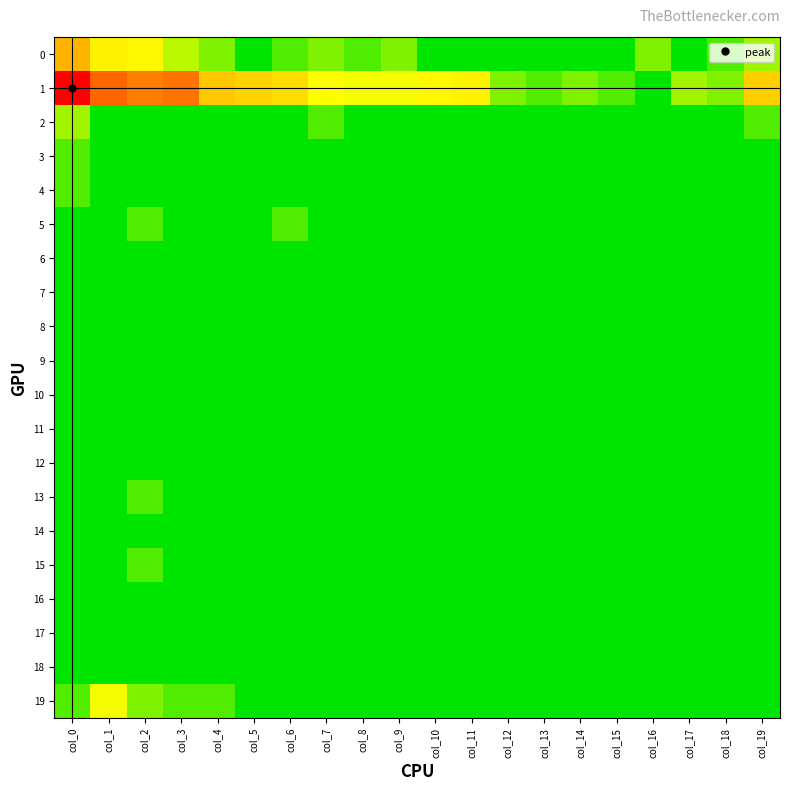

At which category is the sum across all series the highest?

col_0